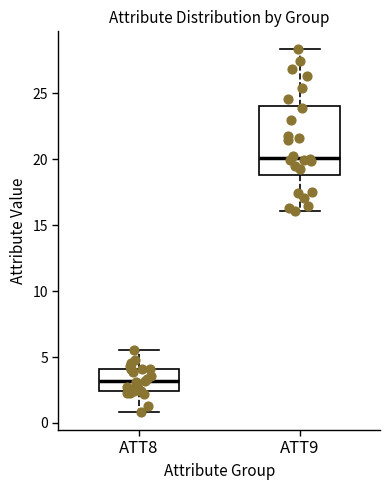

Where does the upper whisker of the box for ATT9 end on the y-axis? The values are not printed on the chart, so give them approximately, as read against the axis.

28.5